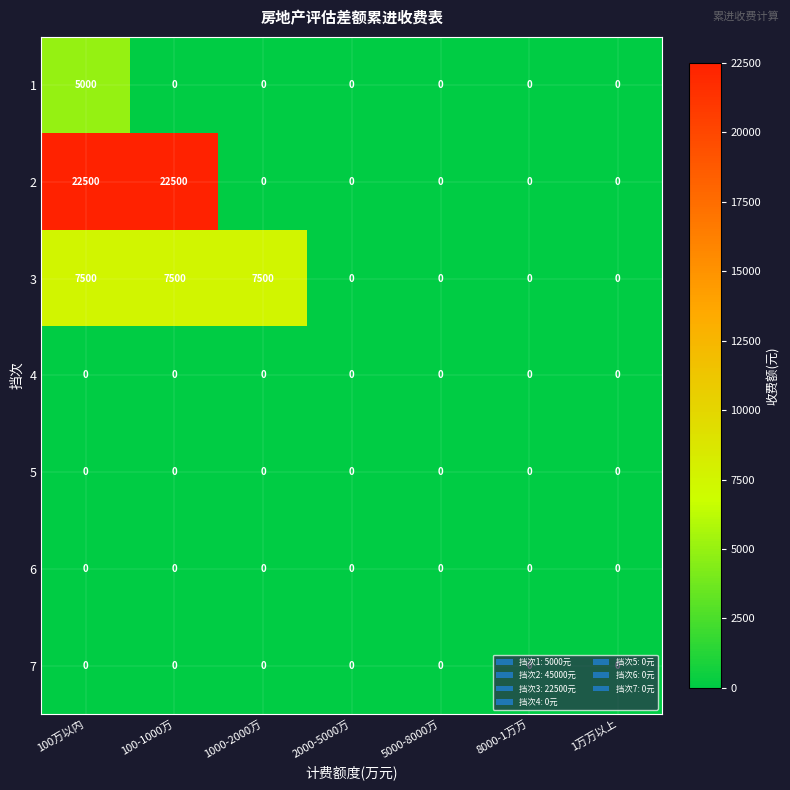

What is the maximum value shown in the chart?

22500